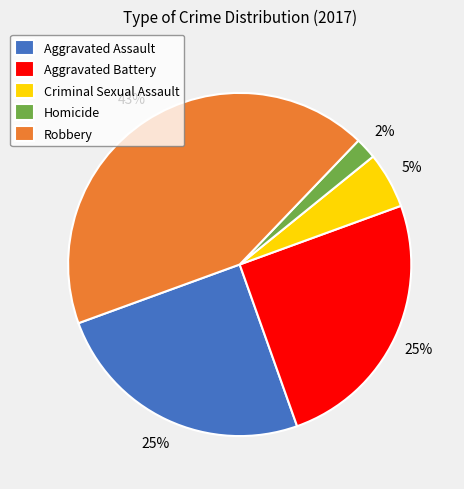

Is it true that Aggravated Battery is 25% of the pie?

True